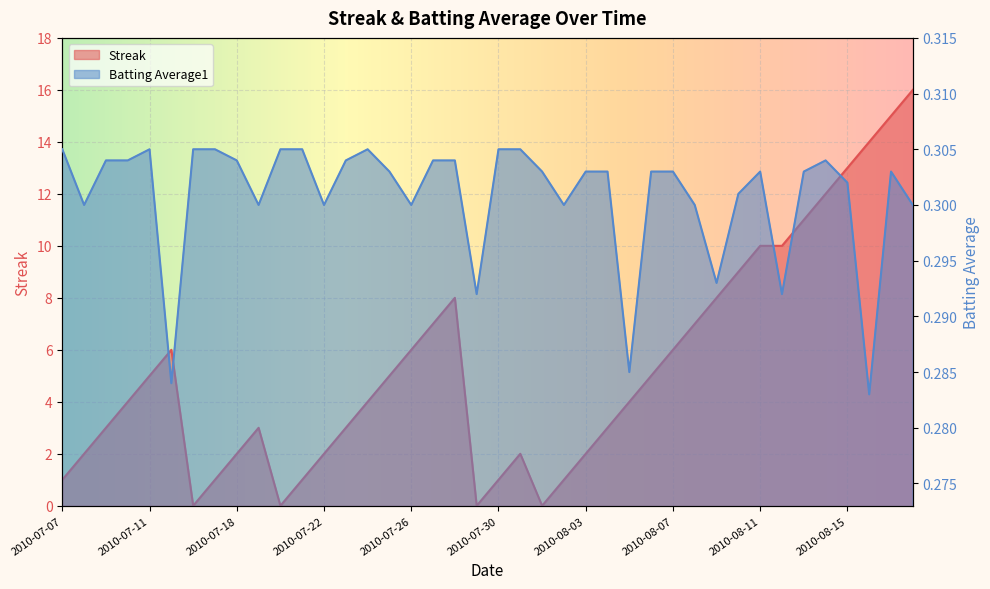

Which has a higher value, 2010-07-16 or 2010-08-13?

2010-08-13